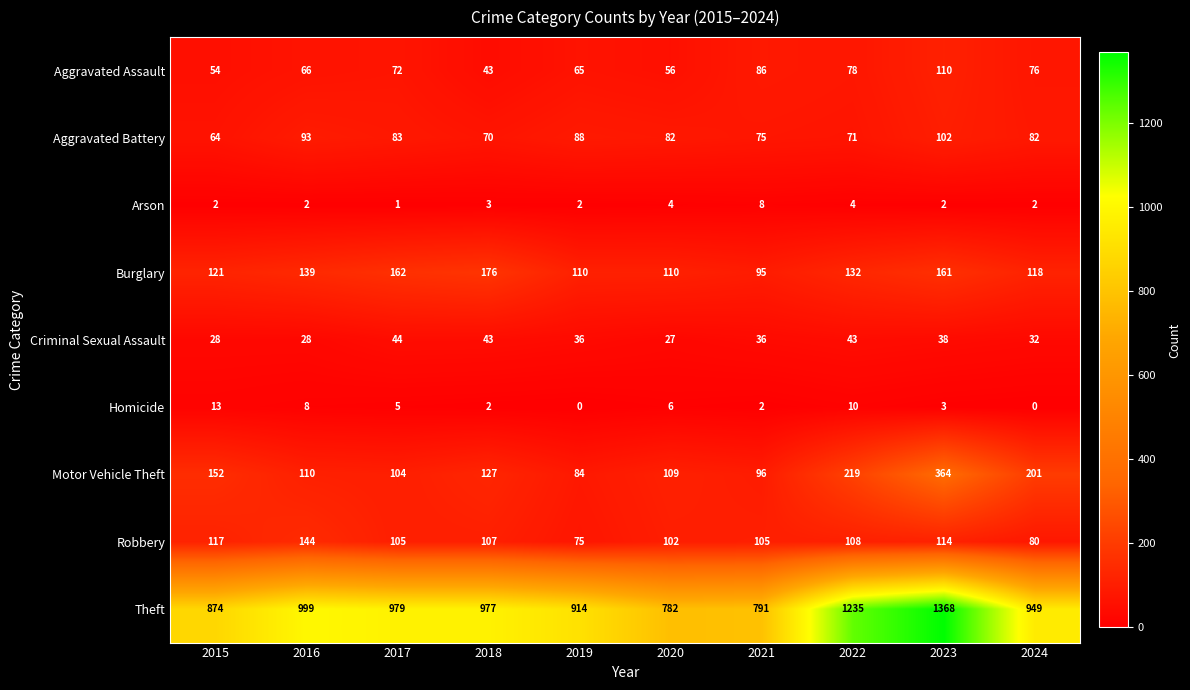

The value of Robbery at 2022 is 46. True or false?

False